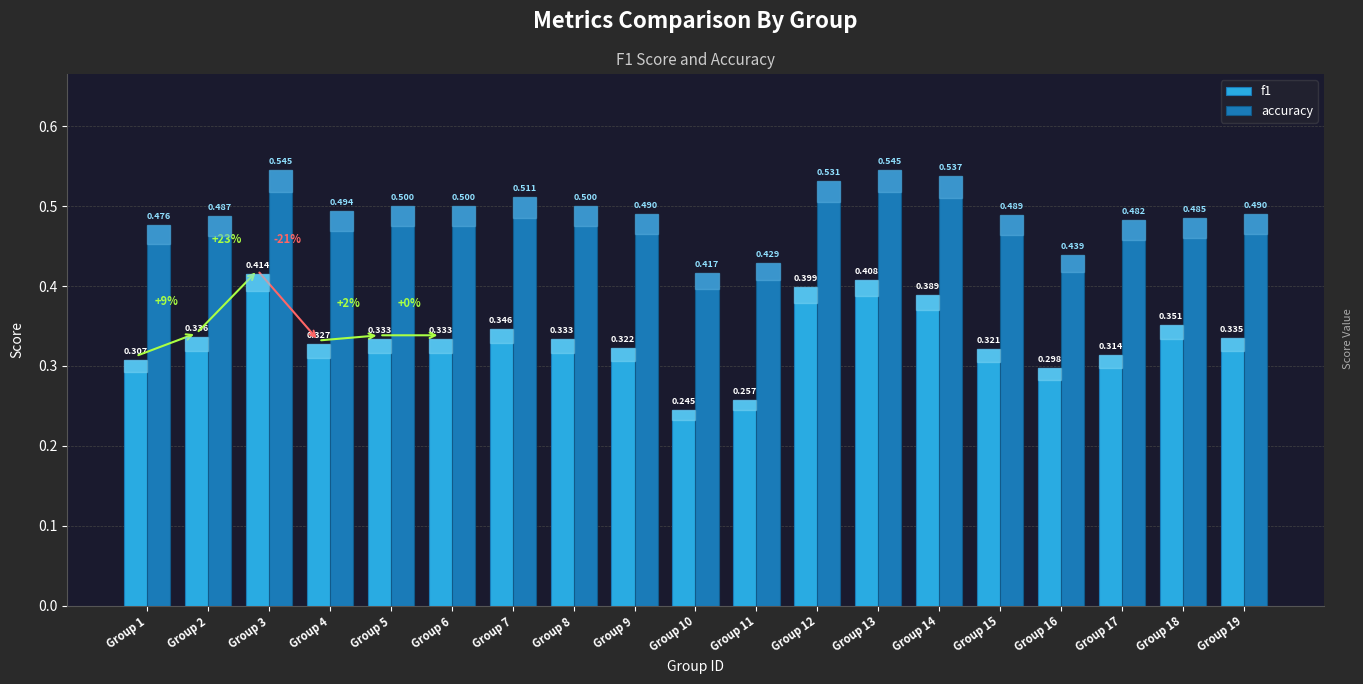

At which category is the sum across all series the highest?

Group 3